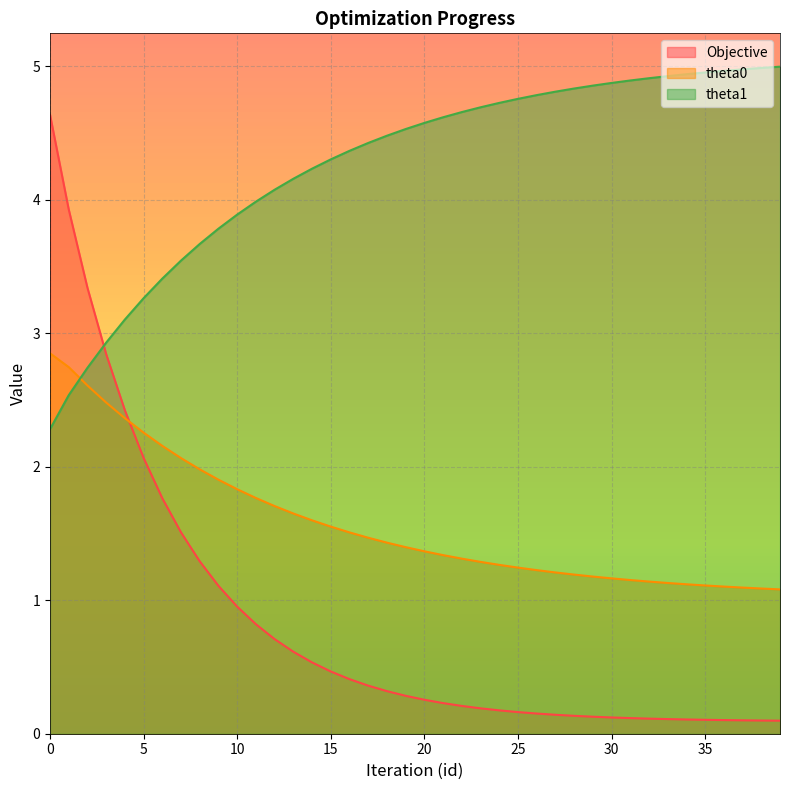

Reading left to right, what are all the values shown in this chart?

Objective: 0=4.6	1=3.9	2=3.3	3=2.8	4=2.4	5=2.1	6=1.8	7=1.5	8=1.3	9=1.1	10=1.0	11=0.8	12=0.7	13=0.6	14=0.5	15=0.5	16=0.4	17=0.4	18=0.3	19=0.3	20=0.3	21=0.2	22=0.2	23=0.2	24=0.2	25=0.2	26=0.2	27=0.1	28=0.1	29=0.1	30=0.1	31=0.1	32=0.1	33=0.1	34=0.1	35=0.1	36=0.1	37=0.1	38=0.1	39=0.1
theta0: 0=2.8	1=2.7	2=2.6	3=2.5	4=2.4	5=2.3	6=2.2	7=2.1	8=2.0	9=1.9	10=1.8	11=1.8	12=1.7	13=1.6	14=1.6	15=1.6	16=1.5	17=1.5	18=1.4	19=1.4	20=1.4	21=1.3	22=1.3	23=1.3	24=1.3	25=1.2	26=1.2	27=1.2	28=1.2	29=1.2	30=1.2	31=1.2	32=1.1	33=1.1	34=1.1	35=1.1	36=1.1	37=1.1	38=1.1	39=1.1
theta1: 0=2.3	1=2.5	2=2.7	3=2.9	4=3.1	5=3.3	6=3.4	7=3.5	8=3.7	9=3.8	10=3.9	11=4.0	12=4.1	13=4.2	14=4.2	15=4.3	16=4.4	17=4.4	18=4.5	19=4.5	20=4.6	21=4.6	22=4.7	23=4.7	24=4.7	25=4.8	26=4.8	27=4.8	28=4.8	29=4.9	30=4.9	31=4.9	32=4.9	33=4.9	34=4.9	35=5.0	36=5.0	37=5.0	38=5.0	39=5.0